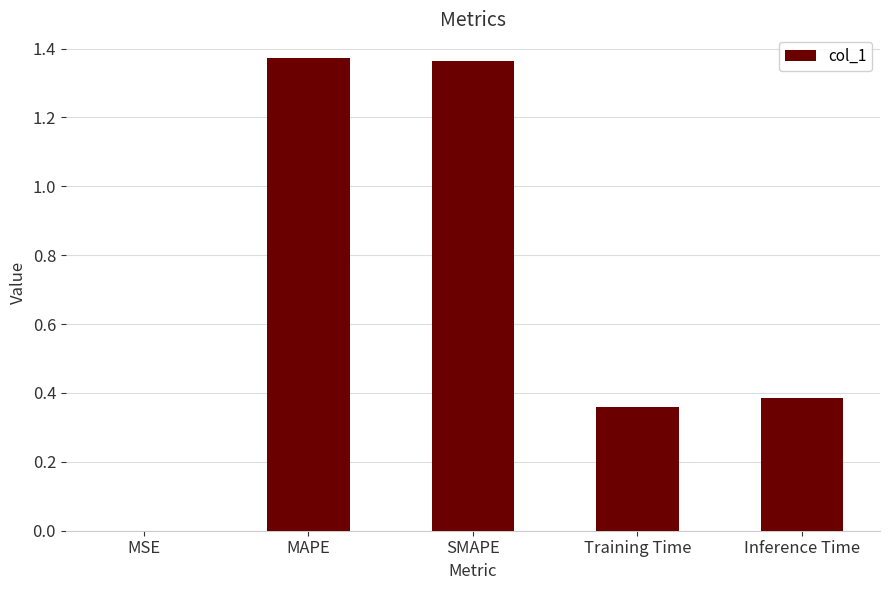

Between Training Time and SMAPE, which is larger?

SMAPE